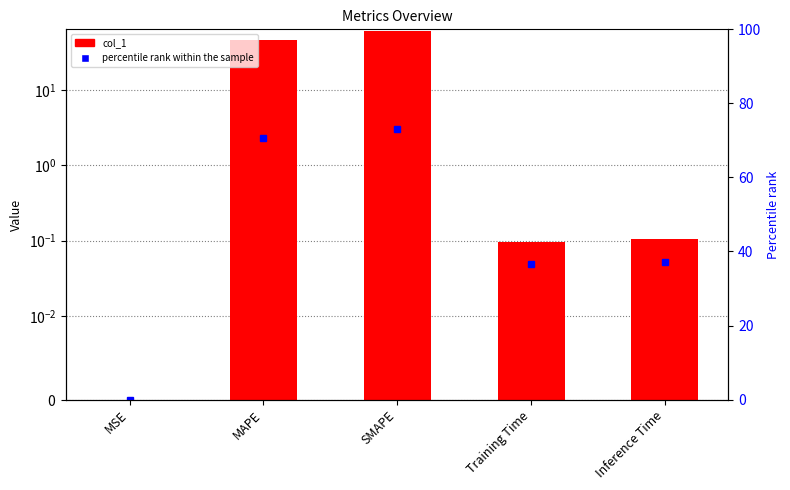

Reading left to right, list all the values displayed in this chart.

0.0	46.8	61.1	0.1	0.1